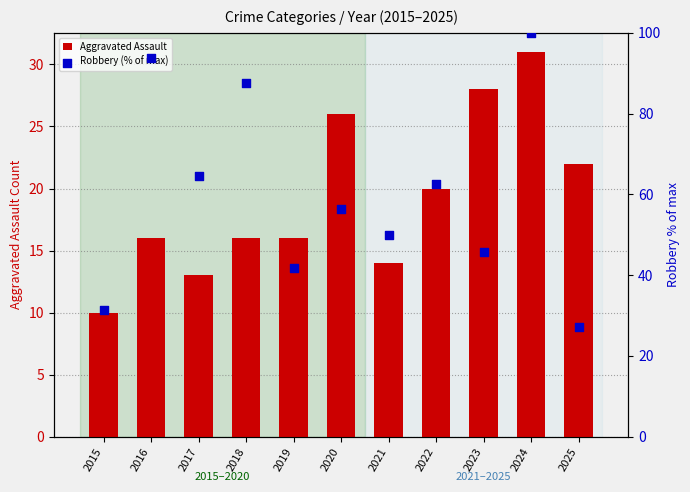

Which series has the widest spread of Y values?

Robbery (% of max)